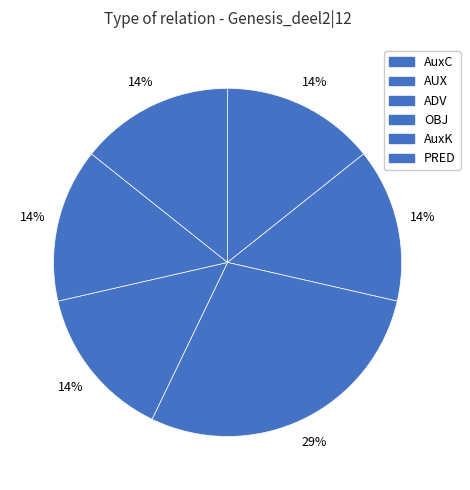

Is the sum of ADV and PRED greater than half?

No